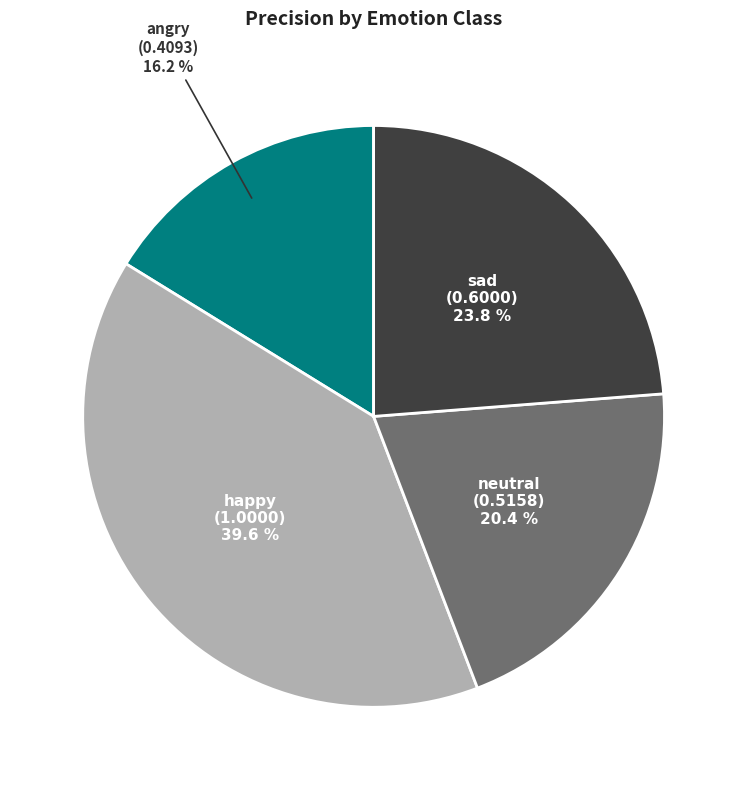

To the nearest percent, what is the difference between the largest and smallest slice percentages?

23%